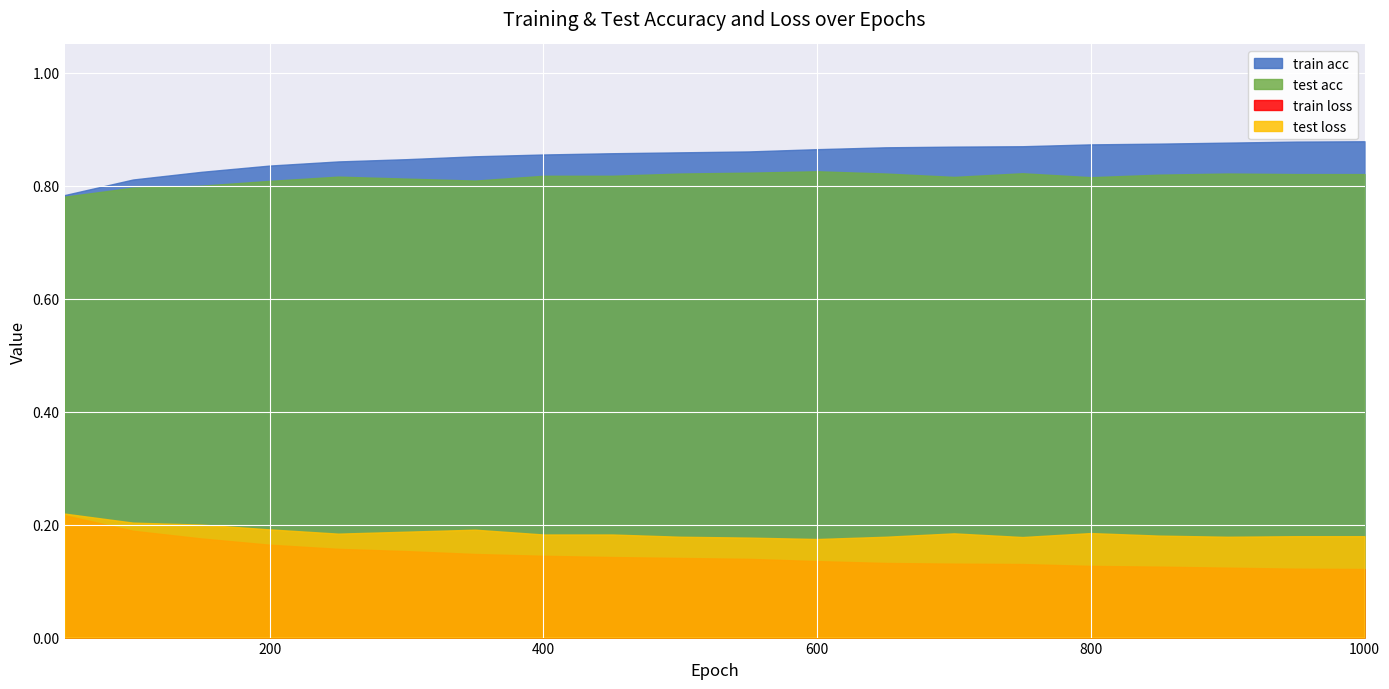

True or false: train loss and train acc cross at least once.

False